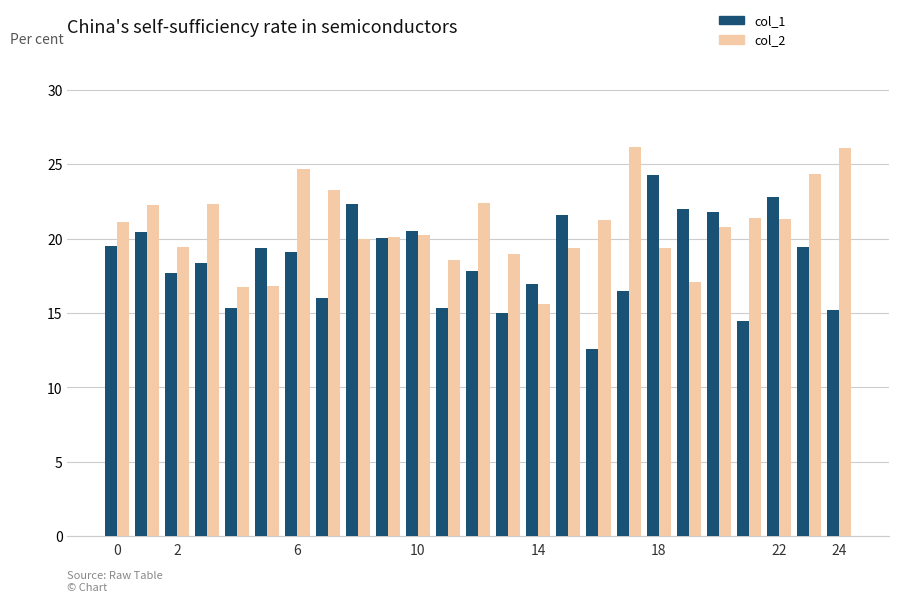

What is the average value of the col_2 series?

20.8